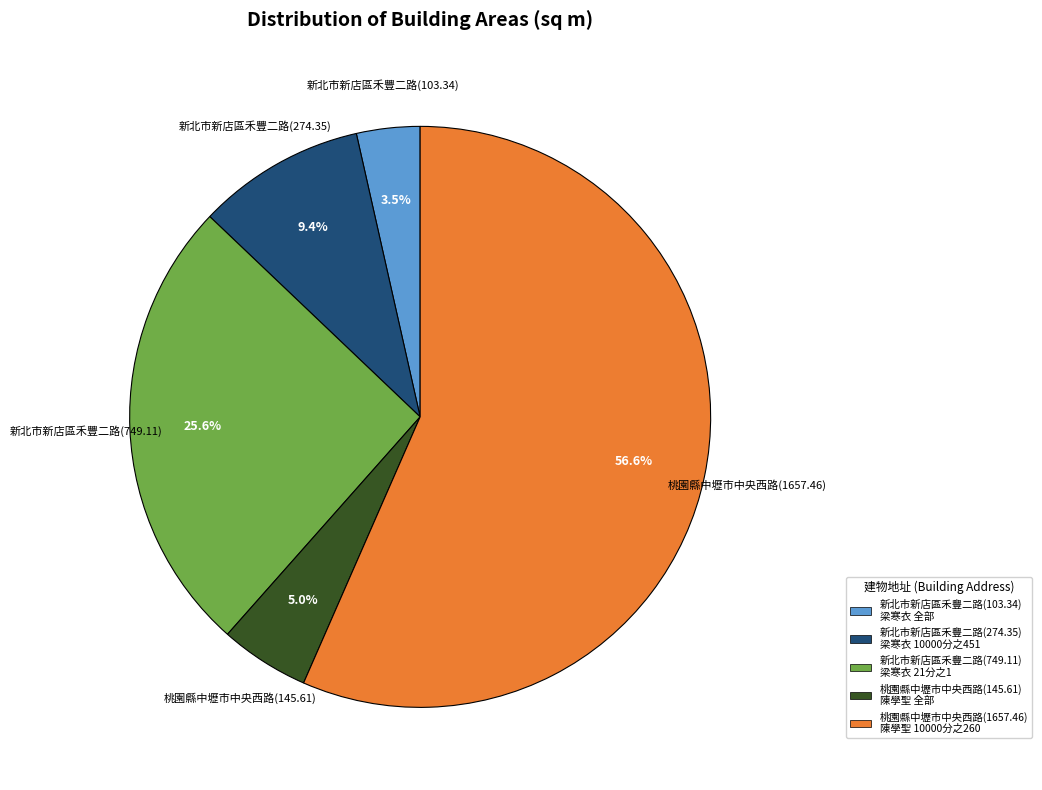

Is it true that 新北市新店區禾豐二路(749.11) is 26% of the pie?

True